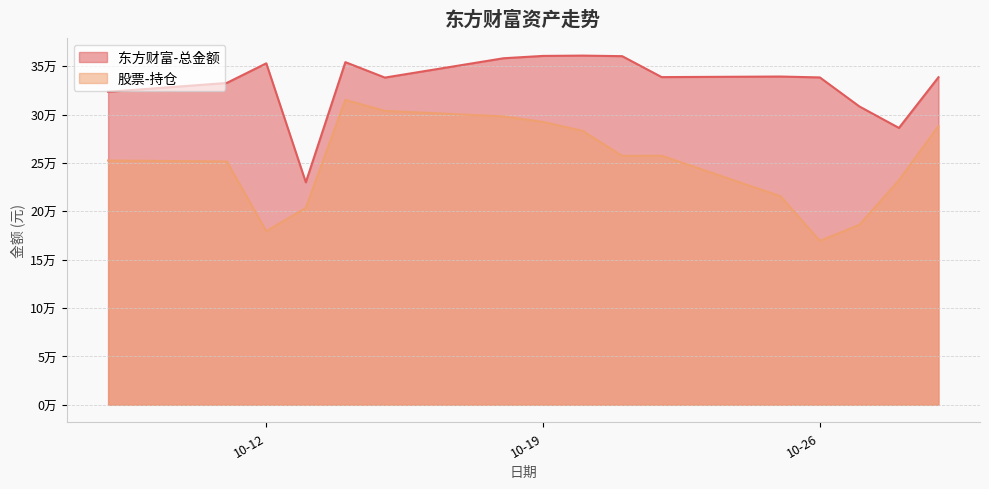

At which category is the sum across all series the highest?

2021-10-14